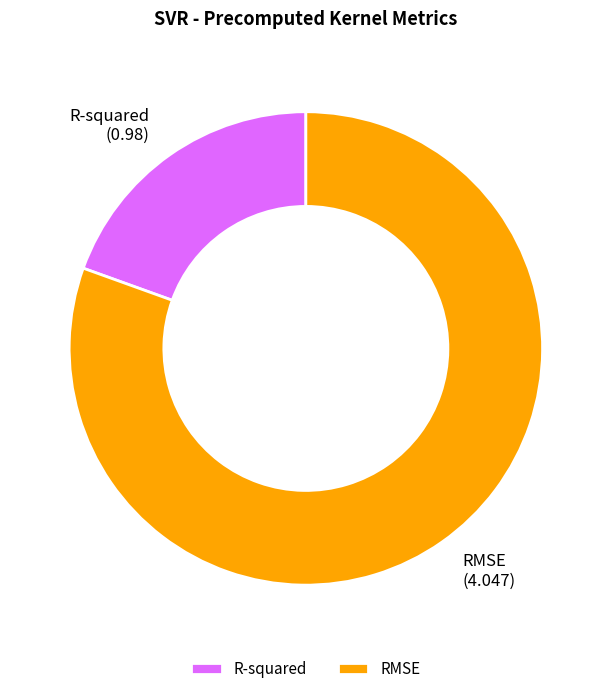

The R-squared slice represents 19% of the pie. True or false?

True